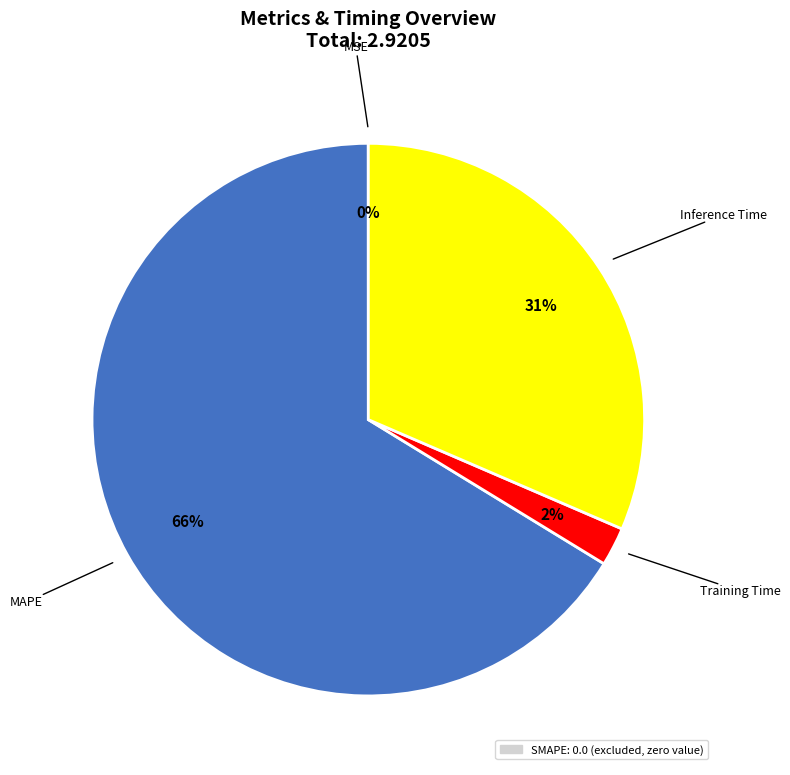

To the nearest percent, what is the average slice percentage?

25%